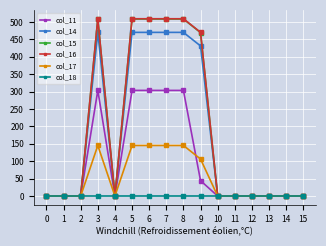

What is the maximum value shown in the chart?

509.6